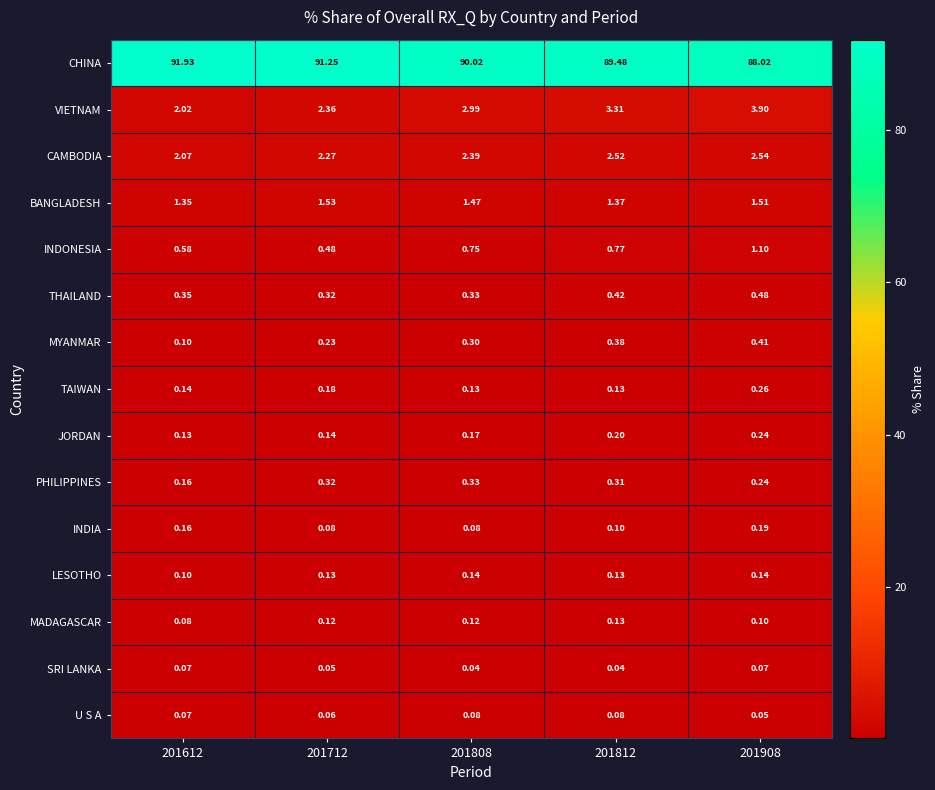

List the series in order of their peak value, highest first.

CHINA, VIETNAM, CAMBODIA, BANGLADESH, INDONESIA, THAILAND, MYANMAR, PHILIPPINES, TAIWAN, JORDAN, INDIA, LESOTHO, MADAGASCAR, U S A, SRI LANKA